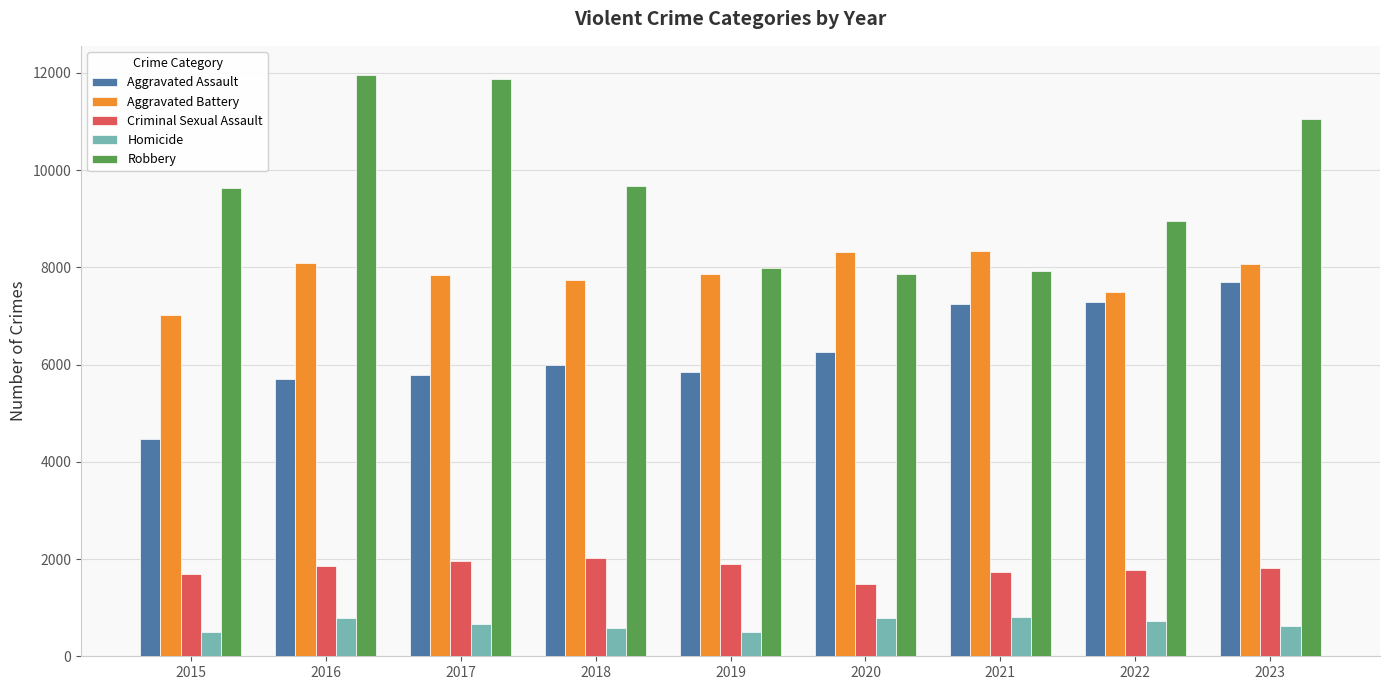

Which series has the widest spread of values?

Robbery